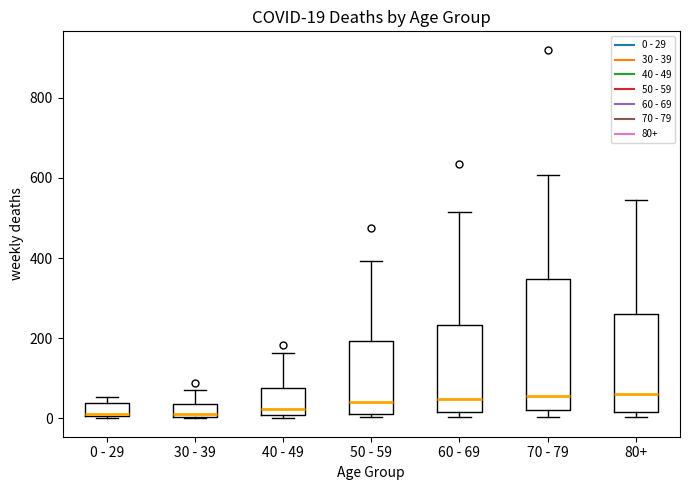

Which box is the tallest, from its lower edge to its upper edge?

70 - 79